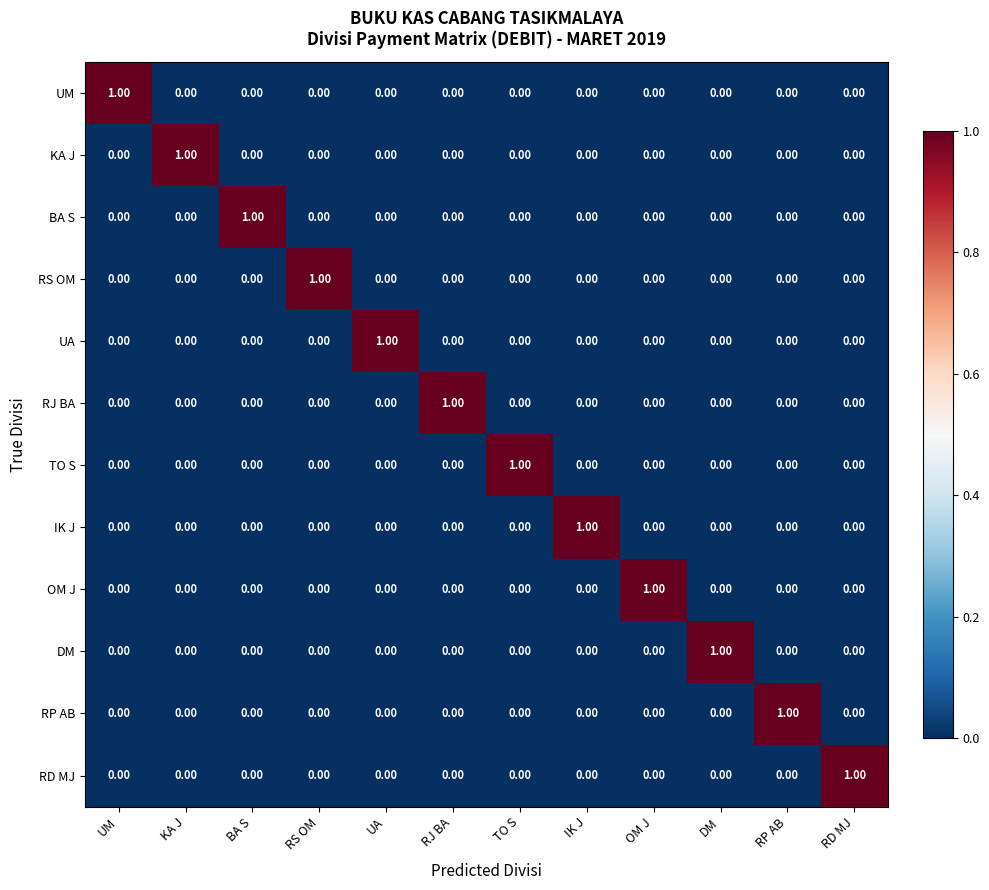

At how many categories does at least one series exceed 0?

12